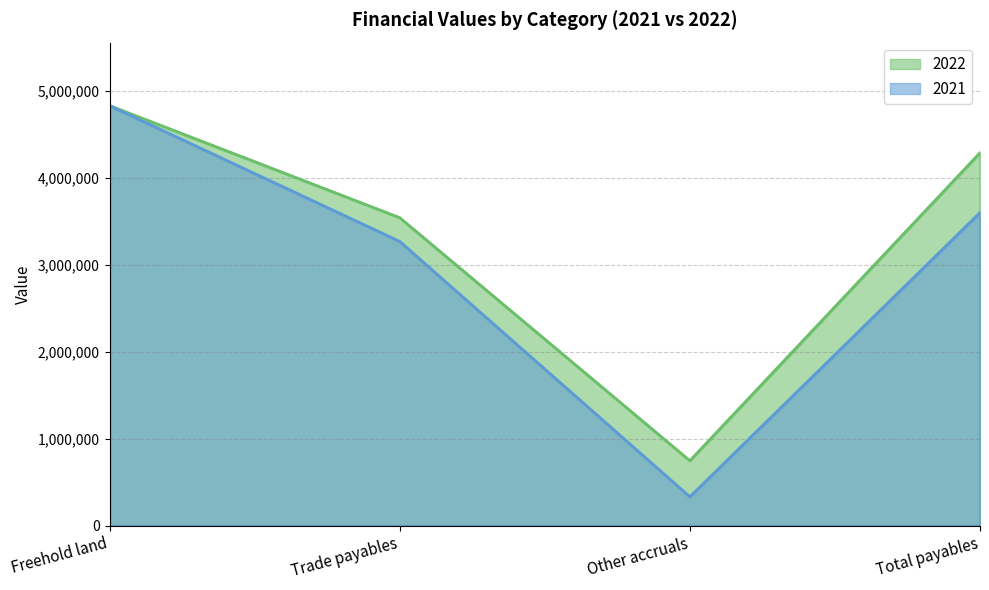

Which series has the largest total across all categories?

2022